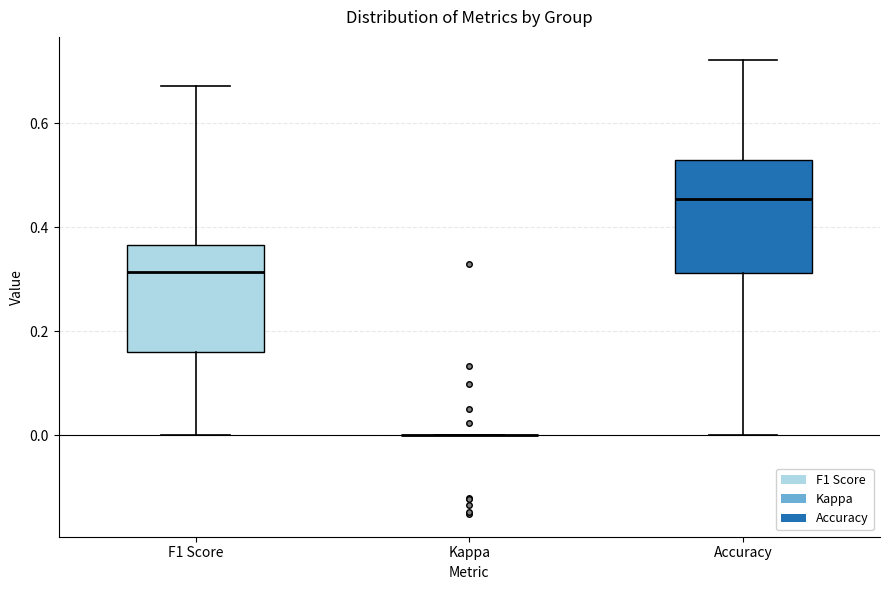

Reading left to right, read every box against the y-axis: the position of its median line, the range the box covers, and the ends of its whiskers. The values are not printed on the chart, so give them approximately, as read against the axis.

F1 Score: median 0.32, box 0.16 to 0.36, whiskers 0.00 to 0.68
Kappa: box collapsed to a line at 0.00, whiskers 0.00 to 0.00
Accuracy: median 0.46, box 0.32 to 0.52, whiskers 0.00 to 0.72